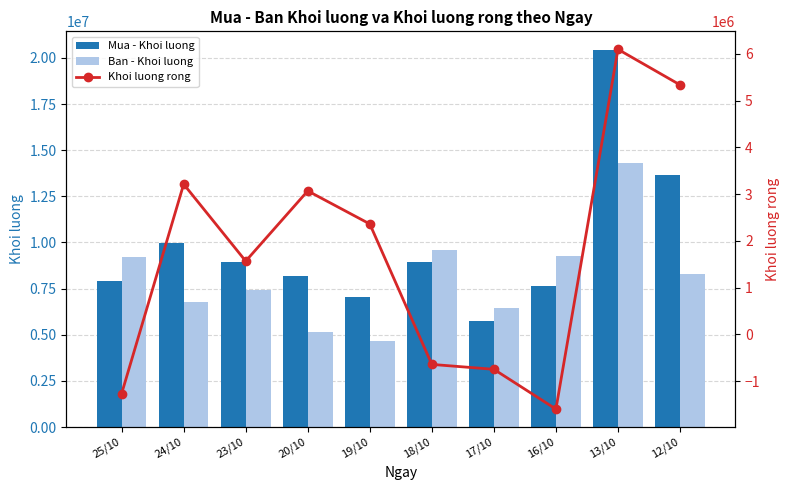

How many categories are shown in the chart?

10